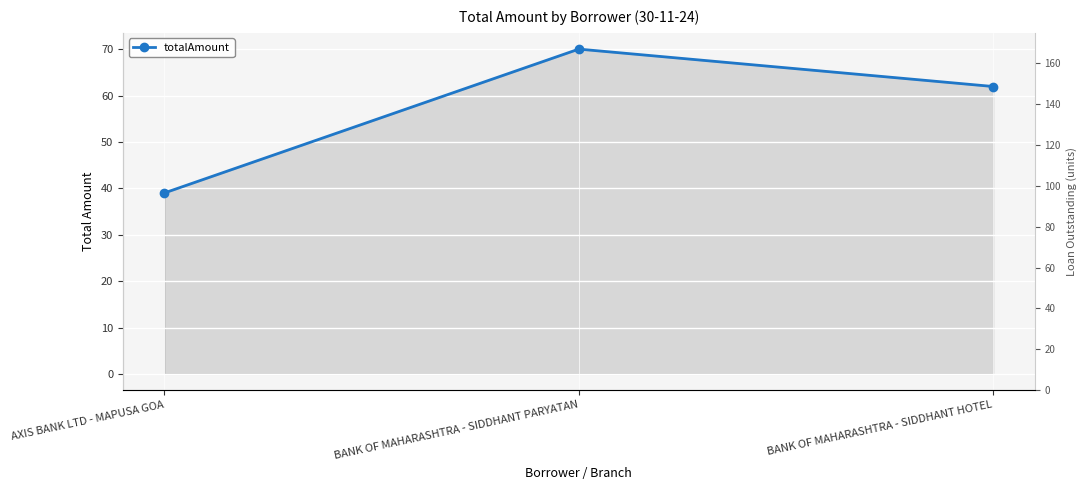

What is the greatest value displayed?

70.0